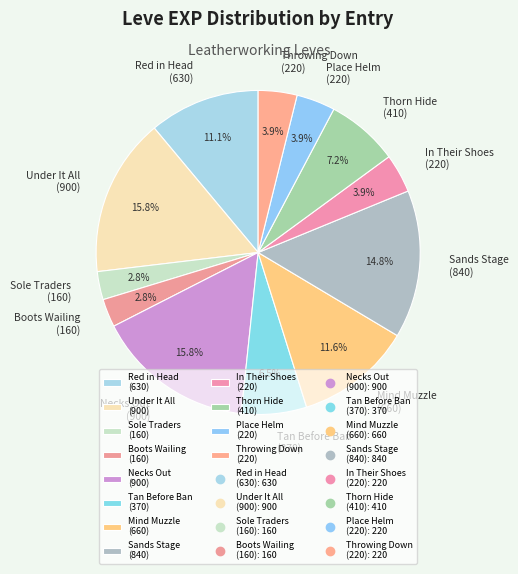

To the nearest percent, what is the difference between the largest and smallest slice percentages?

13%